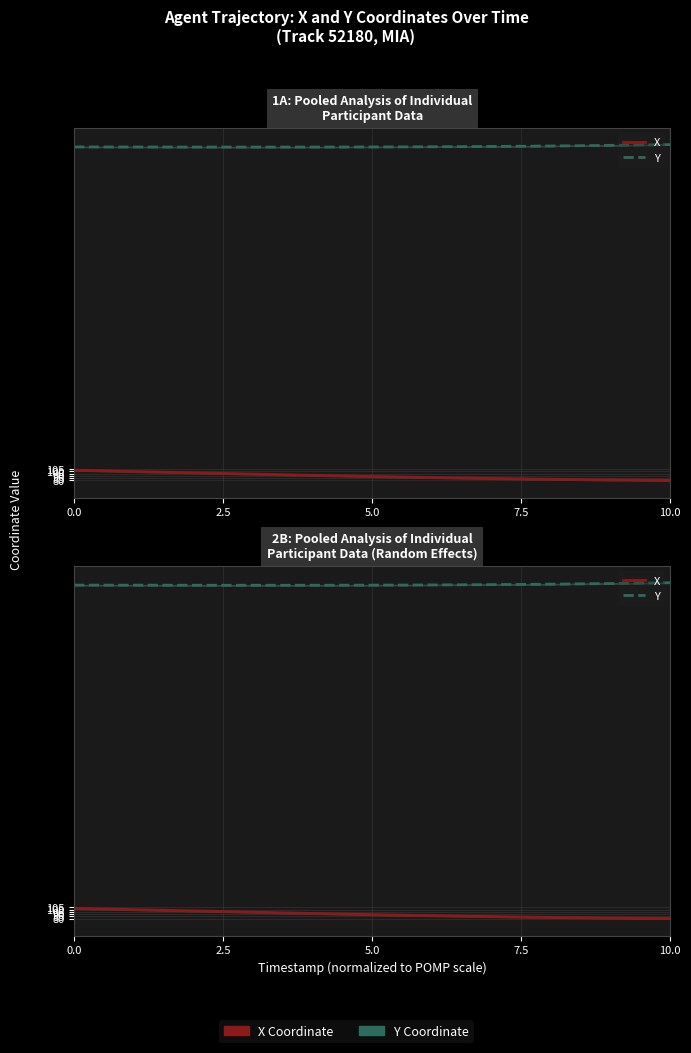

How many values in the X series are below 89?

20